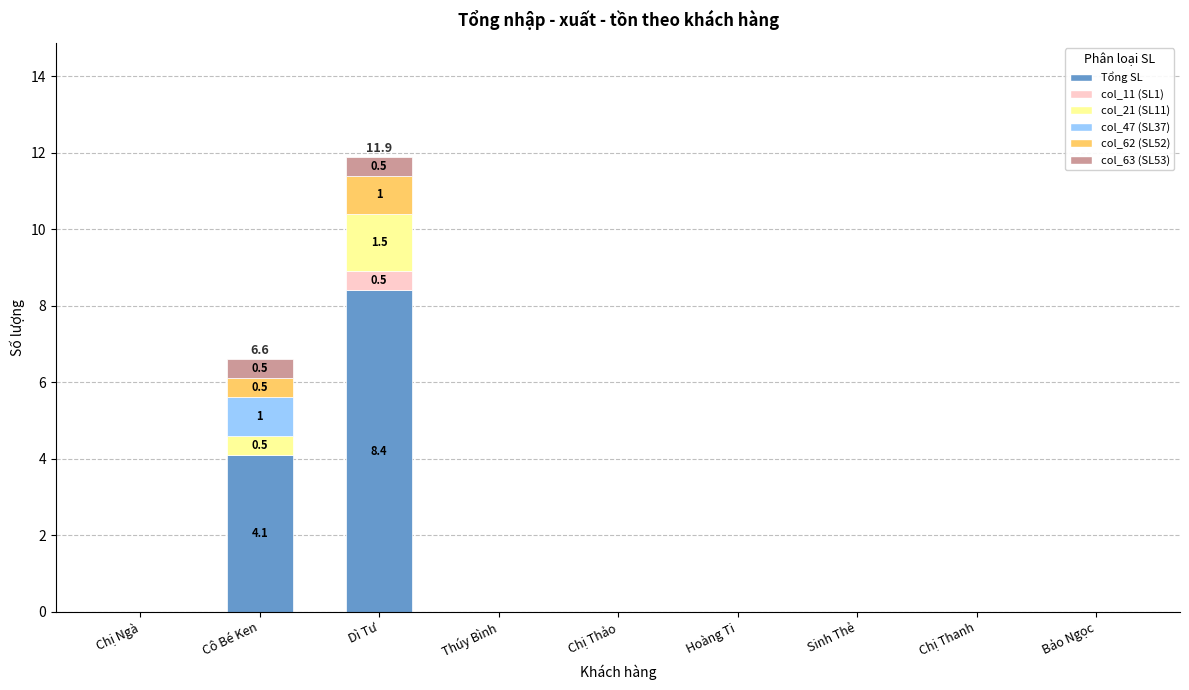

At which category is the sum across all series the highest?

Dì Tư